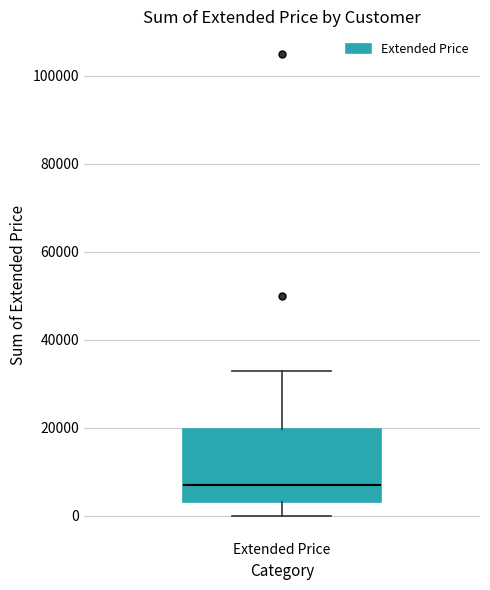

Where does the median line of the box for Extended Price sit on the y-axis? The values are not printed on the chart, so give them approximately, as read against the axis.

8000